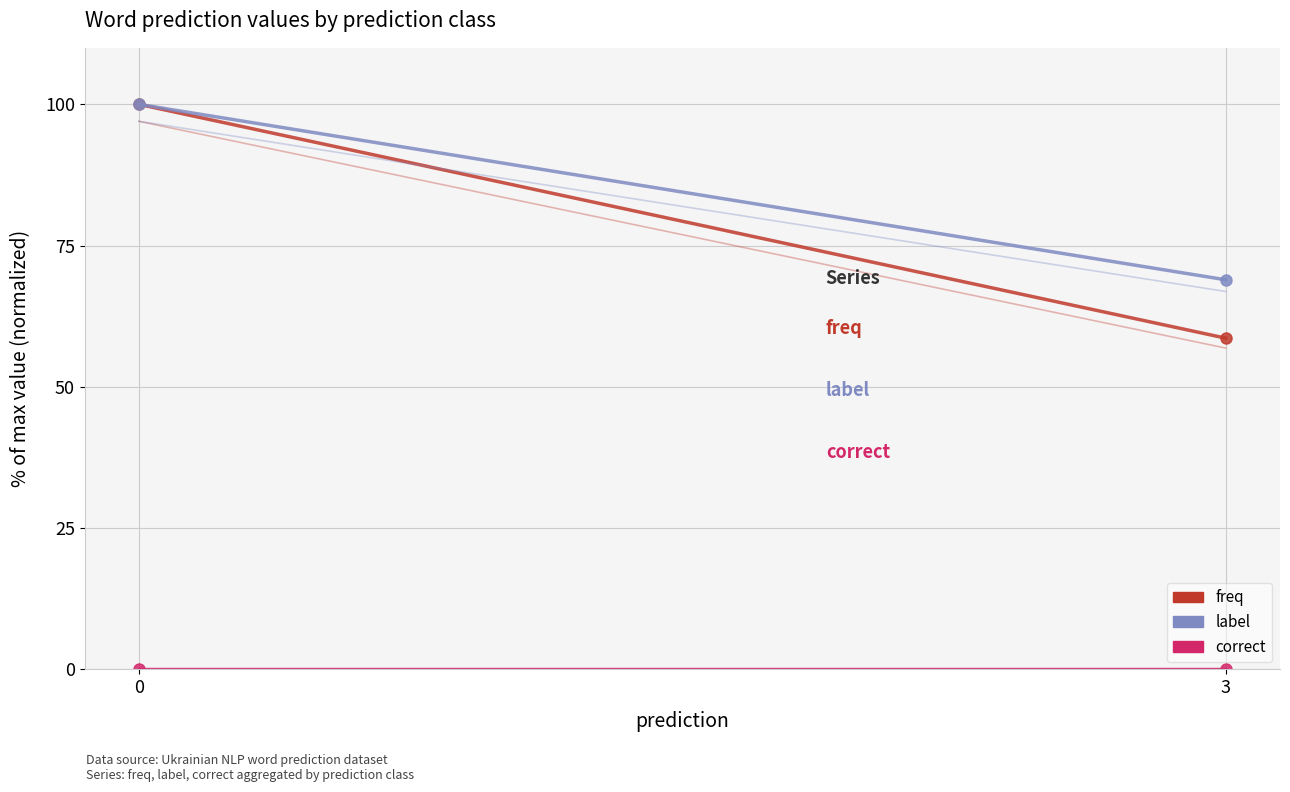

The value of label at 3 is 104.0. True or false?

False